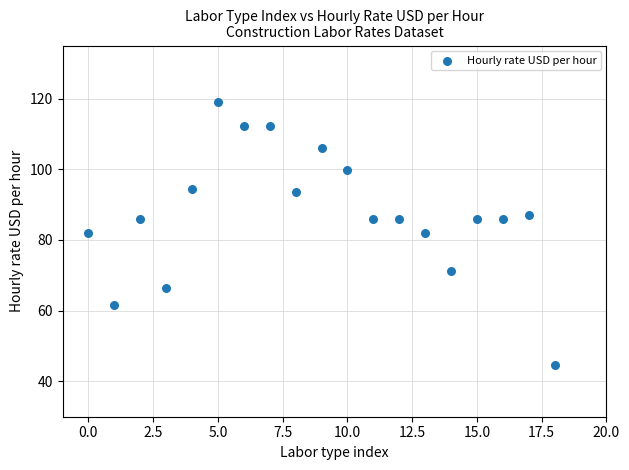

What is the range of Y values (max minus min)?

74.4